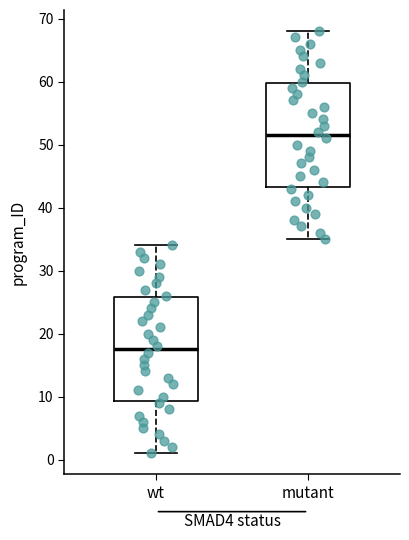

Where is the lower edge of the box for mutant on the y-axis? The values are not printed on the chart, so give them approximately, as read against the axis.

43